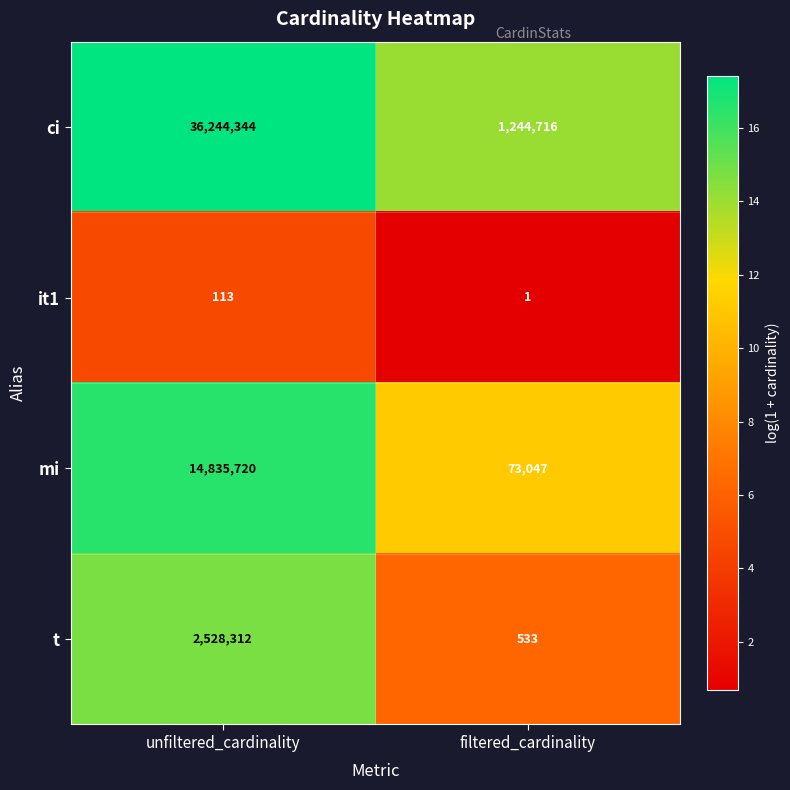

How many series are shown in this chart?

4